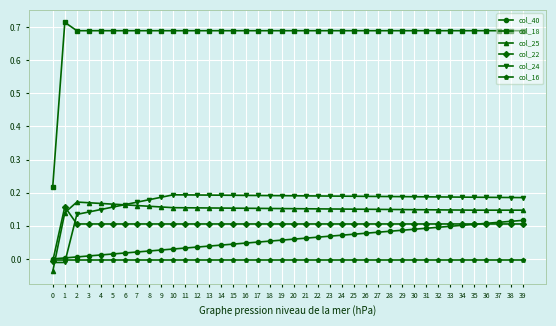

Where does the col_22 series first go above 0?

1